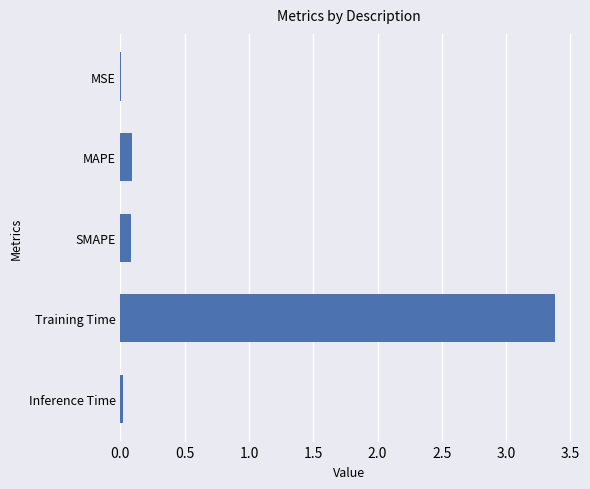

What is the greatest value displayed?

3.4